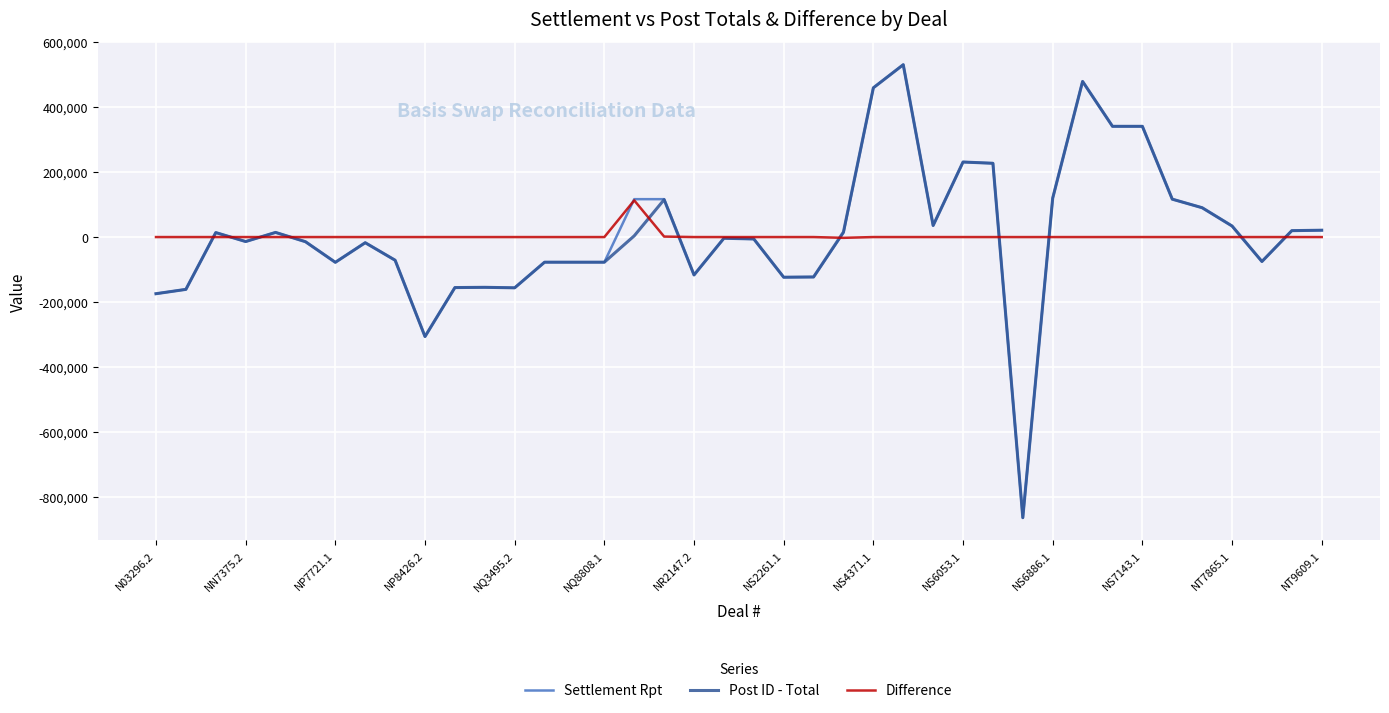

How many values in the Settlement Rpt series exceed -3704?

19